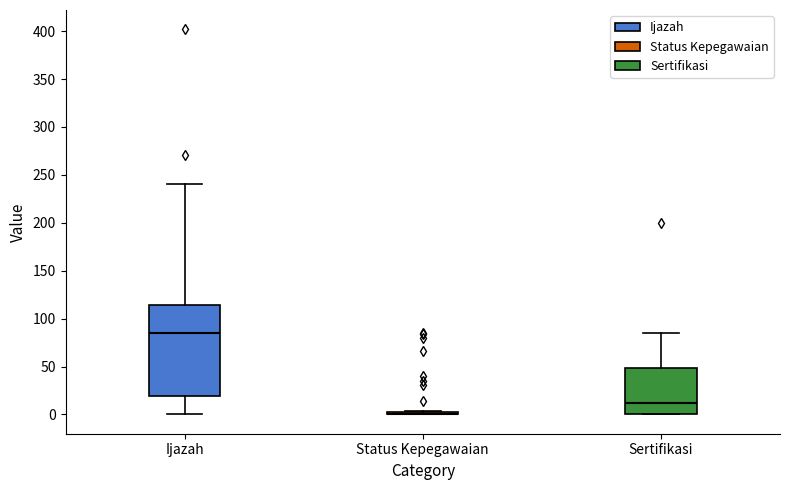

Which box is the tallest, from its lower edge to its upper edge?

Ijazah